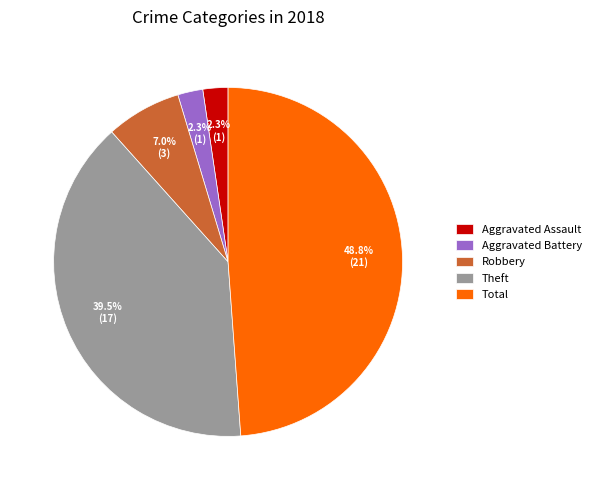

Which has a higher value, Robbery or Aggravated Assault?

Robbery